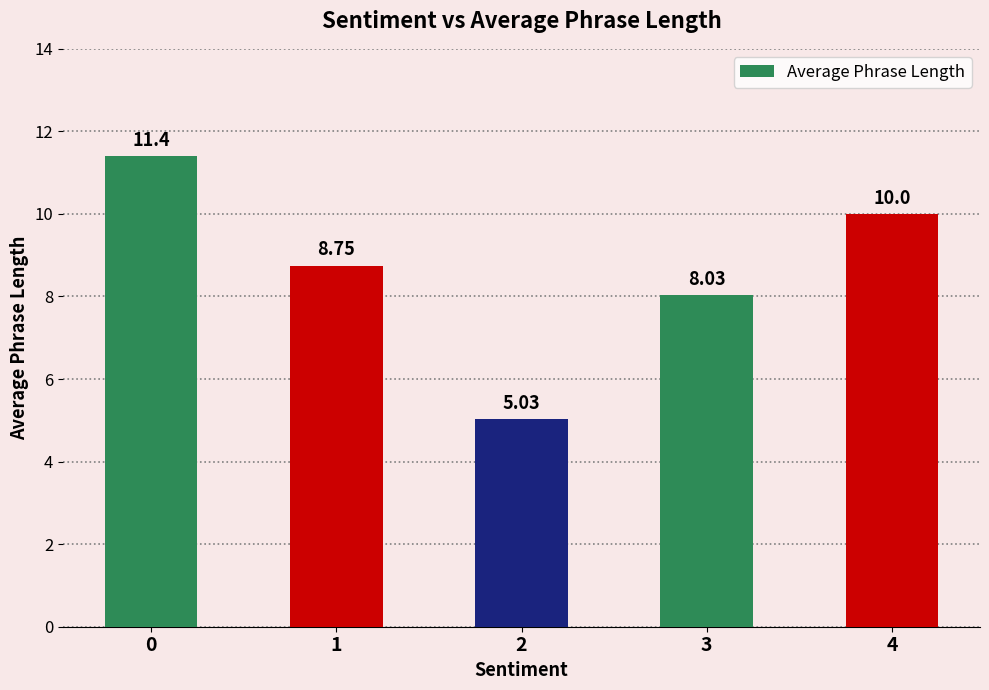

What is the ratio of the value at 3 to the value at 2?

1.6